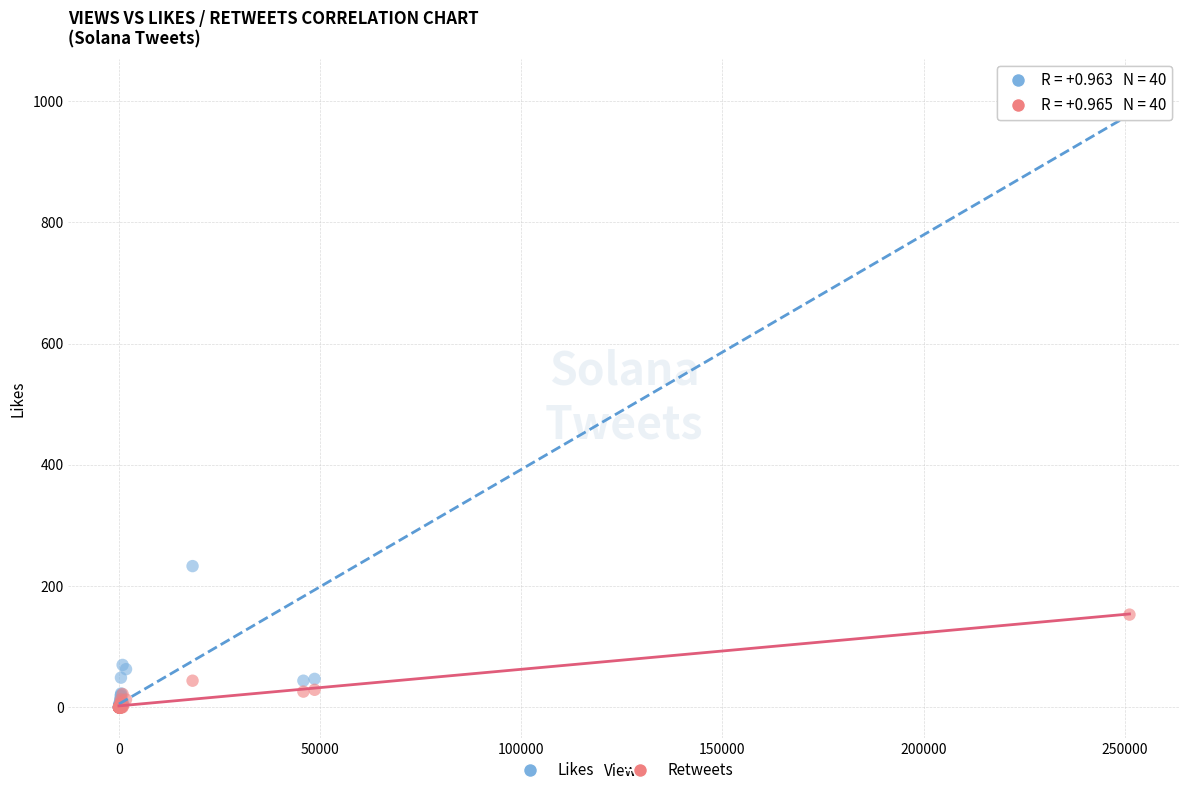

In the Likes series, what Y value is closest to 509?

233